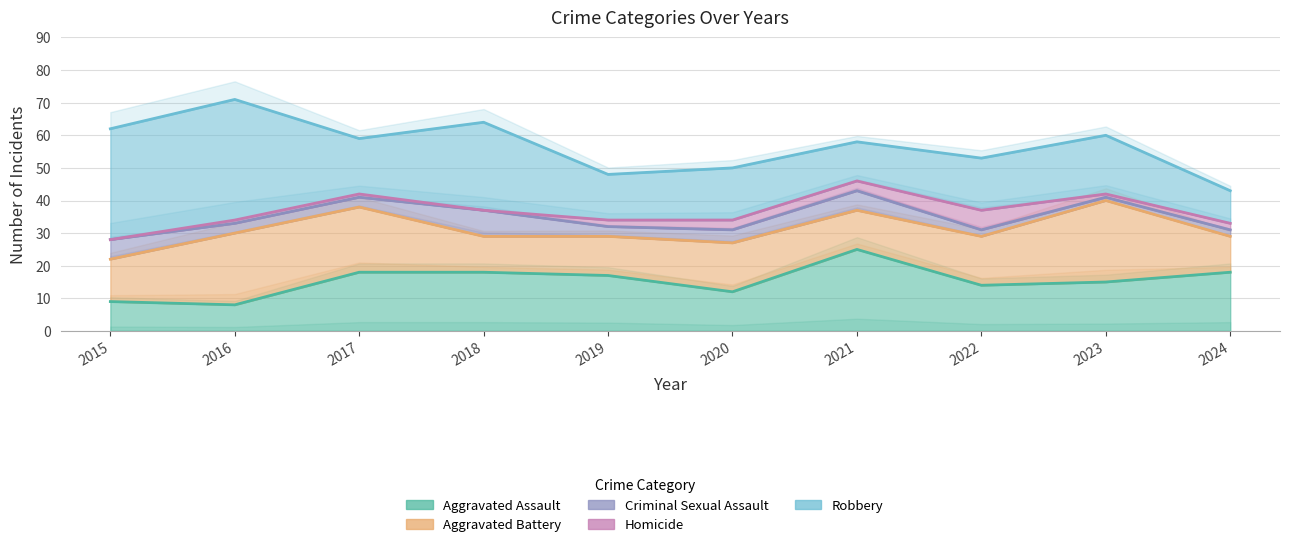

Reading right to left, what are all the values shown in this chart?

Aggravated Assault: 18	15	14	25	12	17	18	18	8	9
Aggravated Battery: 11	25	15	12	15	12	11	20	22	13
Criminal Sexual Assault: 2	1	2	6	4	3	8	3	3	6
Homicide: 2	1	6	3	3	2	0	1	1	0
Robbery: 10	18	16	12	16	14	27	17	37	34